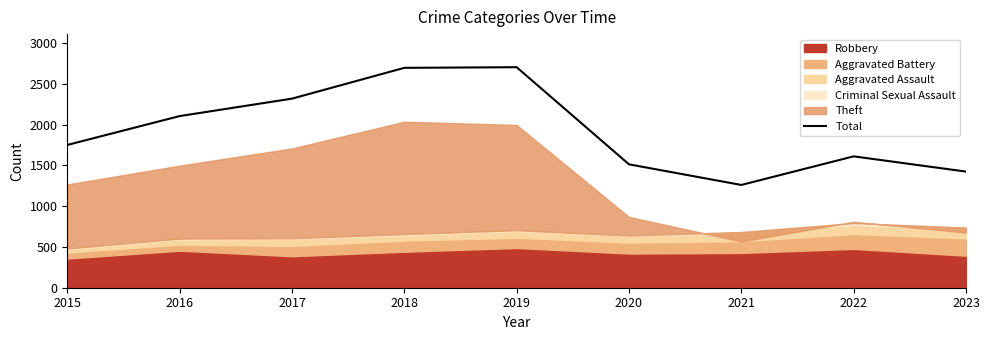

True or false: there are more than 1 points higher than both neighbors.

True